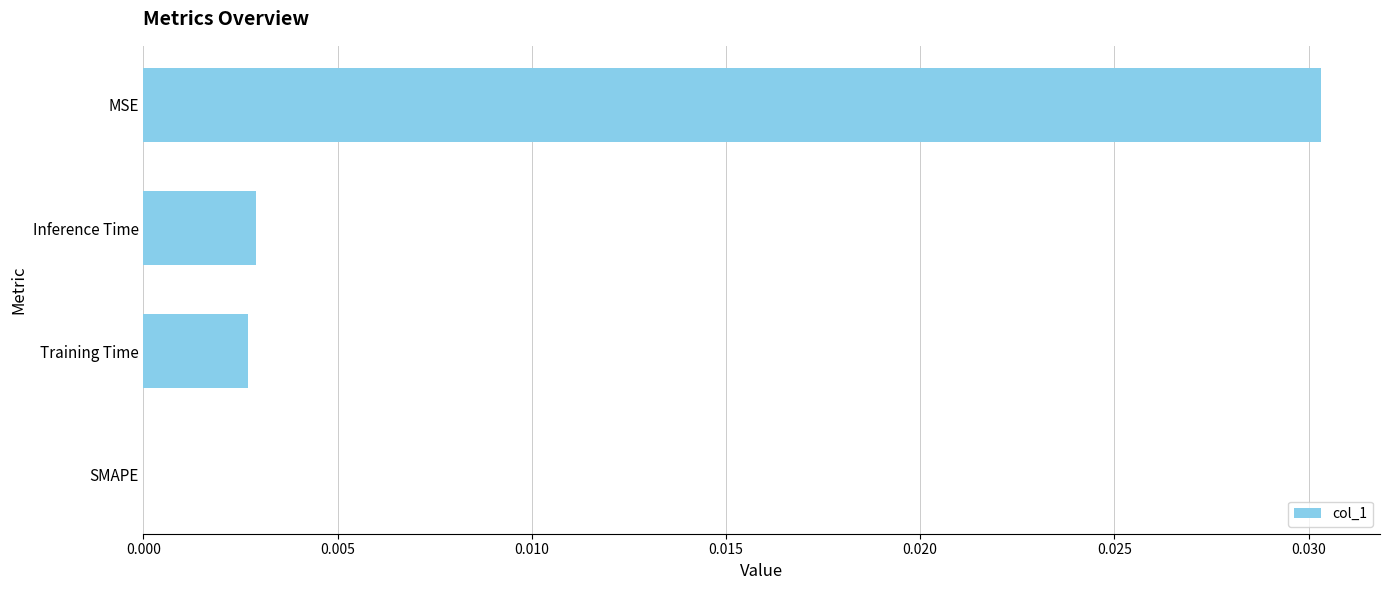

Which has a higher value, MSE or SMAPE?

MSE